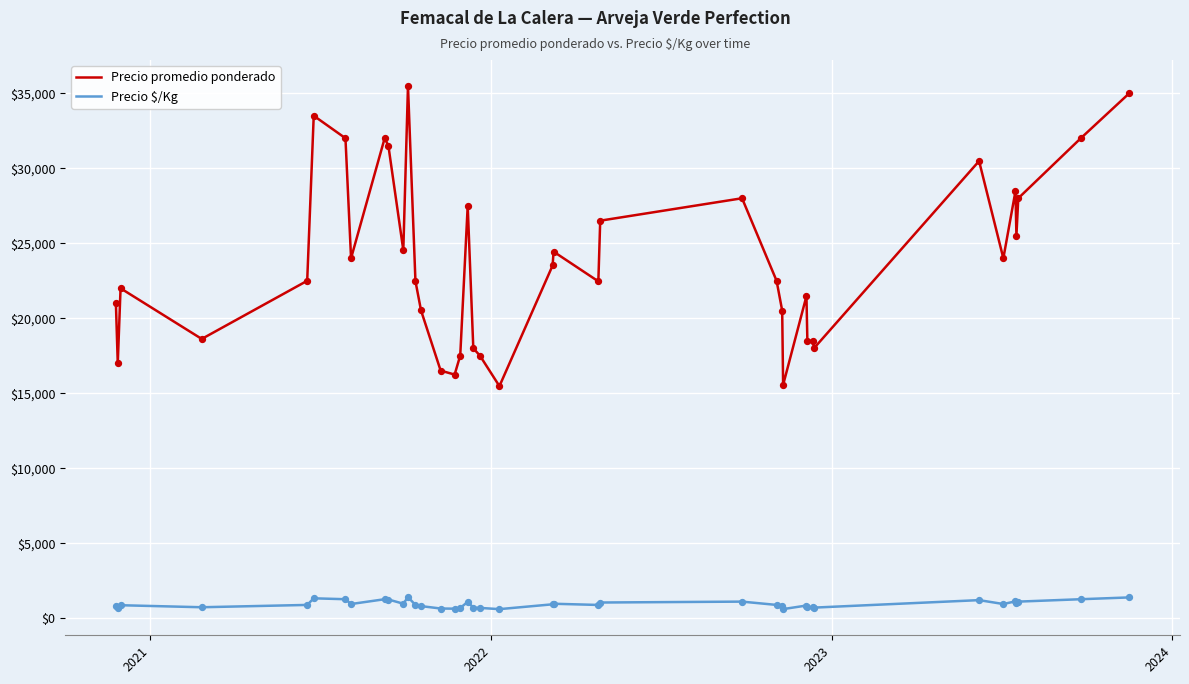

Which series has the widest spread of values?

Precio promedio ponderado